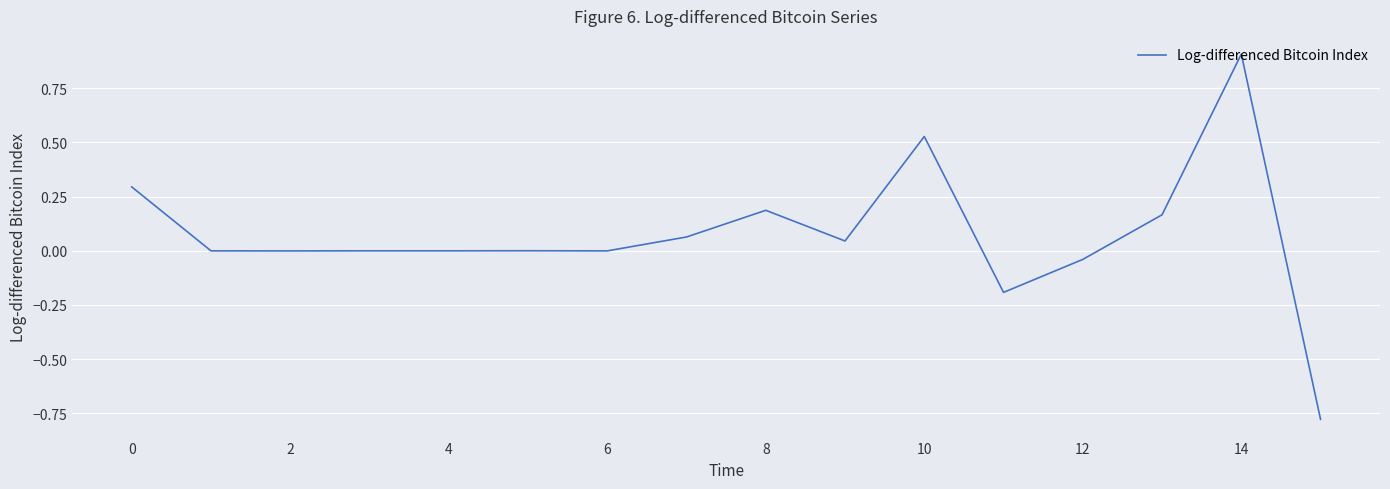

What is the difference between the maximum and minimum values?

1.7